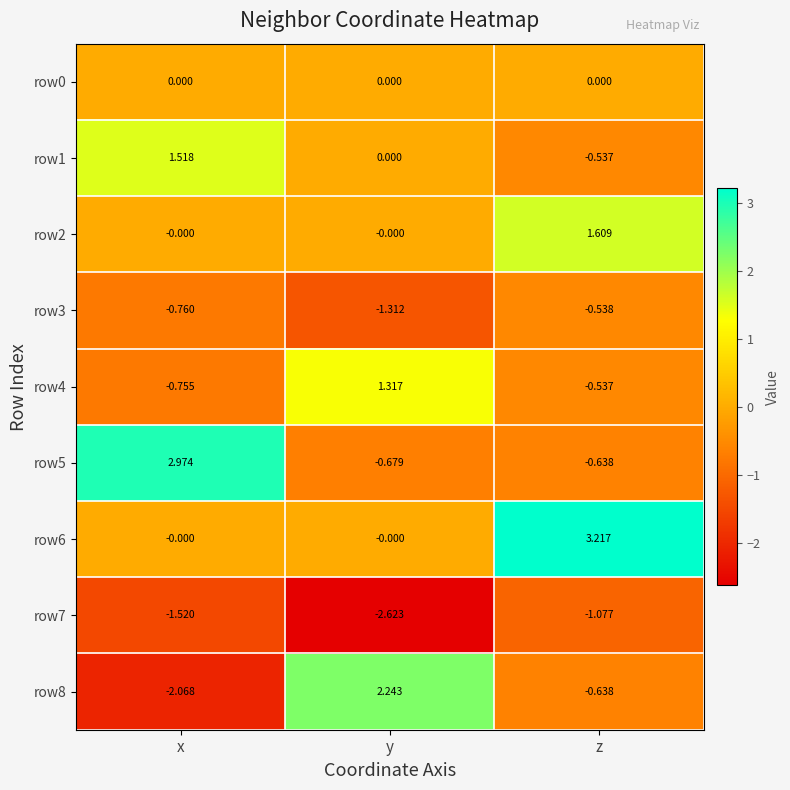

Count the number of categories in the chart.

3